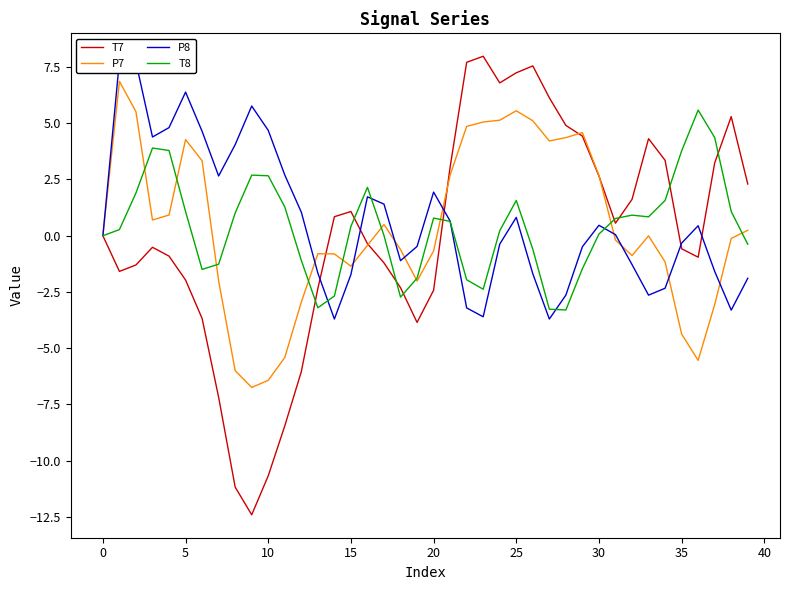

Is this an area chart (filled region under the line)?

No